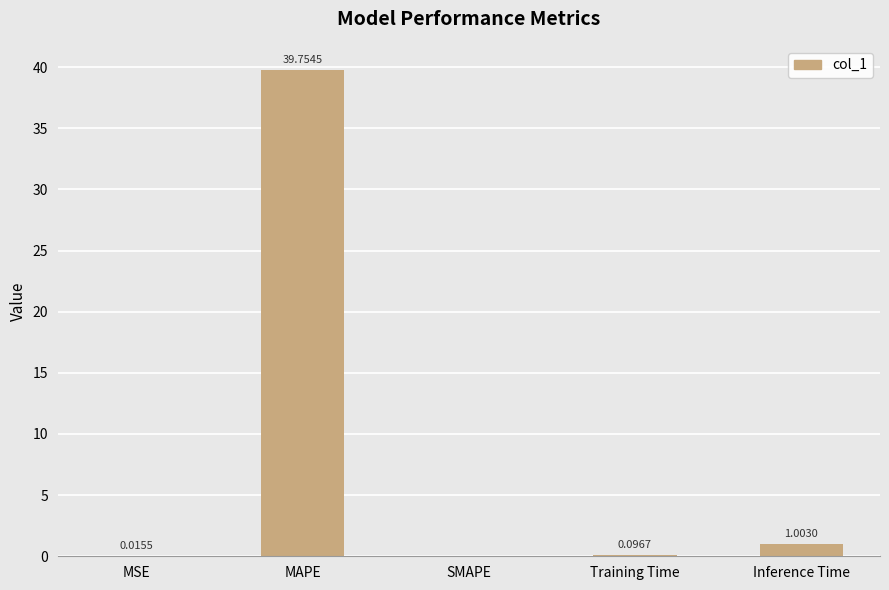

Which label corresponds to the largest value in the chart?

MAPE